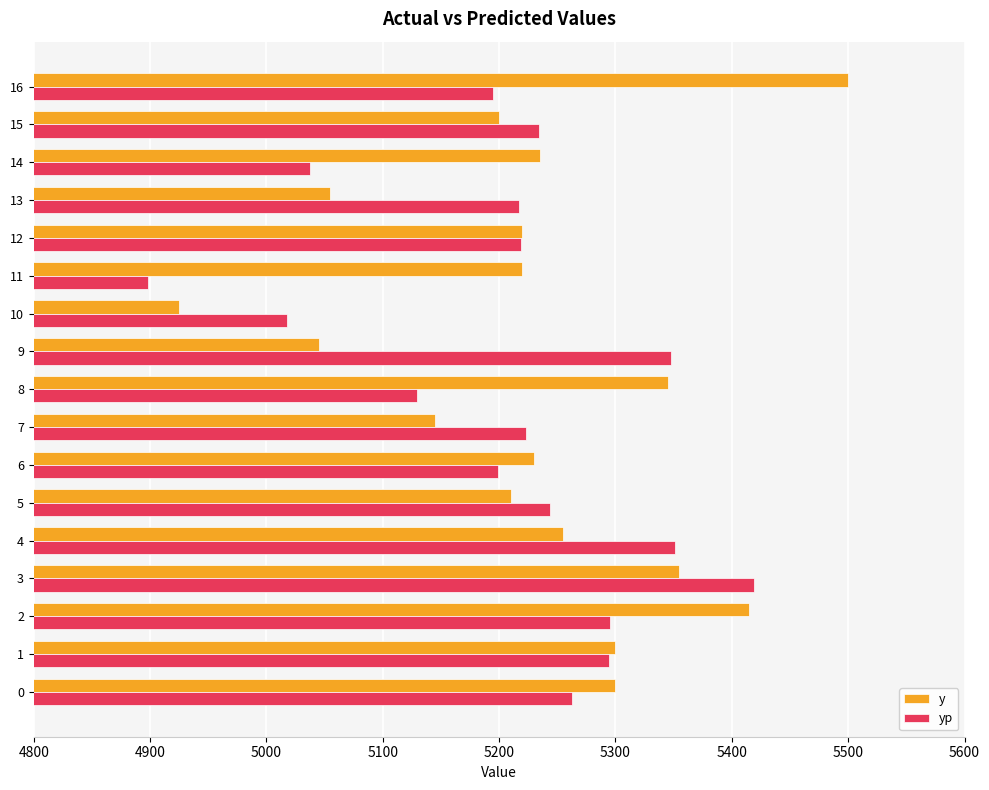

What is the total value across all series at 14?

10272.5